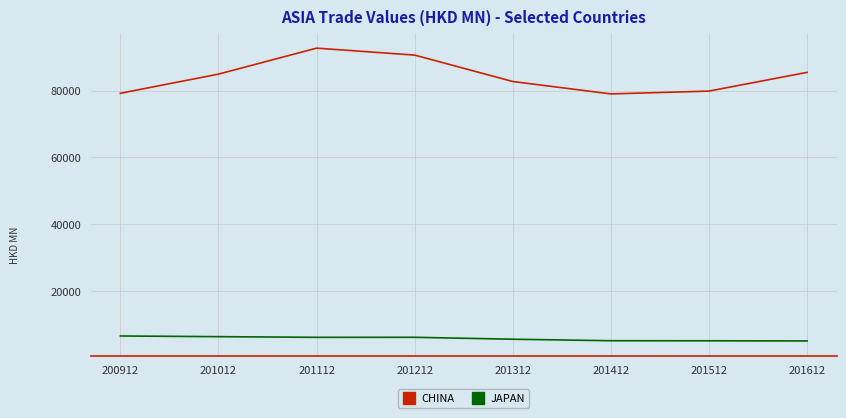

How many lines are shown in the chart?

2